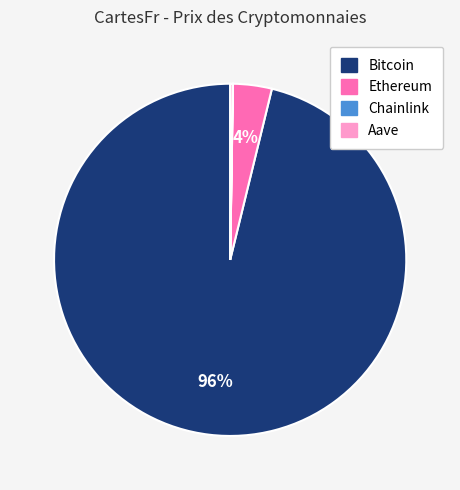

Is it true that Bitcoin is 90% of the pie?

False